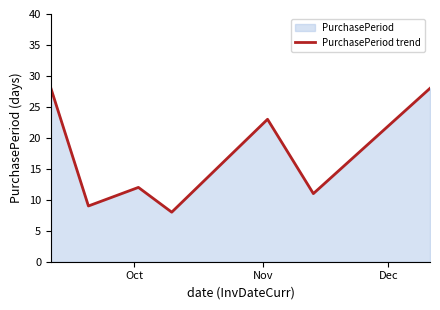

How many interior local peaks (higher than both neighbors) does the data have?

2